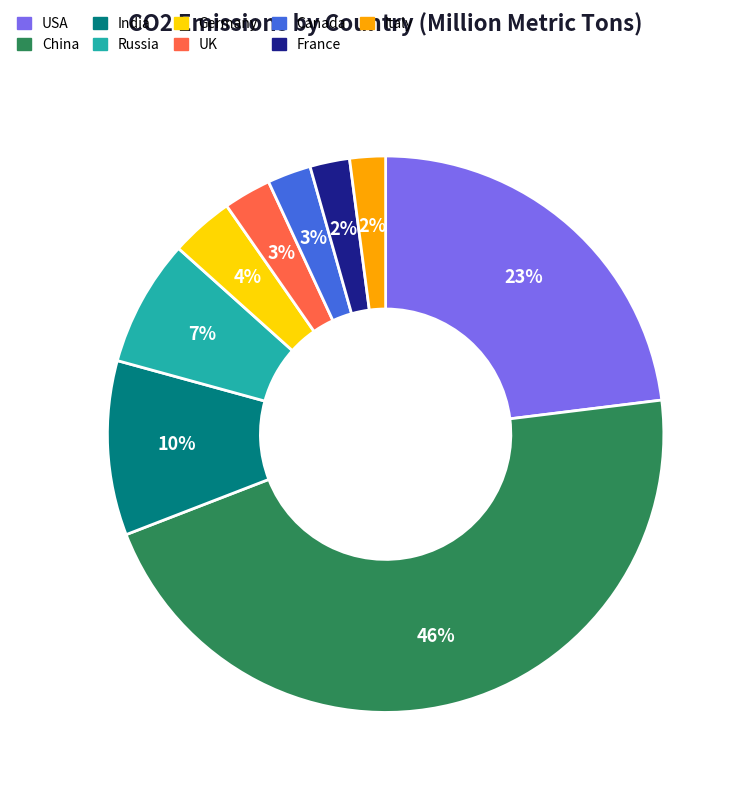

What percentage is the Italy slice, to the nearest percent?

2%